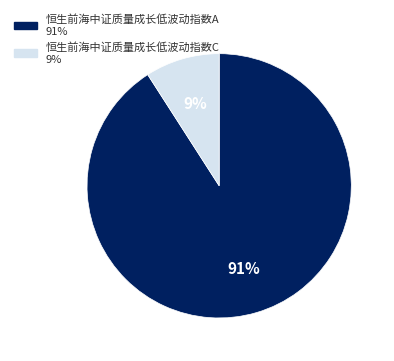

What percentage is the 恒生前海中证质量成长低波动指数A slice, to the nearest percent?

91%